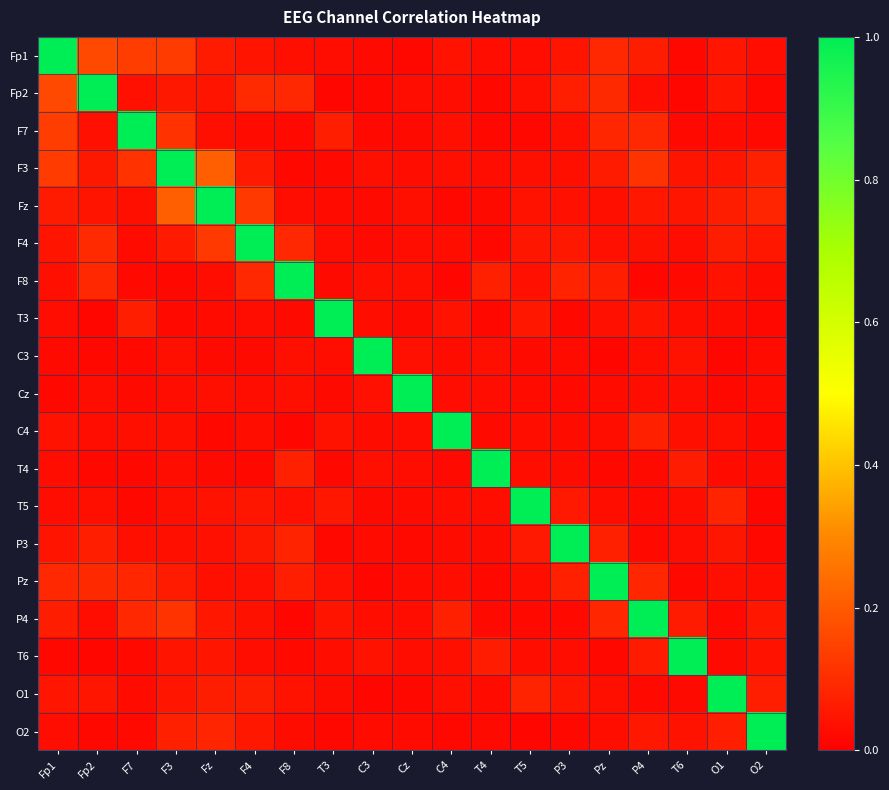

Reading left to right, extract all data points from this chart.

Fp1: Fp1=1.0	Fp2=0.2	F7=0.1	F3=0.1	Fz=0.1	F4=0.0	F8=0.0	T3=0.0	C3=0.0	Cz=0.0	C4=0.0	T4=0.0	T5=0.0	P3=0.0	Pz=0.1	P4=0.1	T6=0.0	O1=0.0	O2=0.0
Fp2: Fp1=0.2	Fp2=1.0	F7=0.0	F3=0.1	Fz=0.0	F4=0.1	F8=0.1	T3=0.0	C3=0.0	Cz=0.0	C4=0.0	T4=0.0	T5=0.0	P3=0.1	Pz=0.1	P4=0.0	T6=0.0	O1=0.0	O2=0.0
F7: Fp1=0.1	Fp2=0.0	F7=1.0	F3=0.1	Fz=0.0	F4=0.0	F8=0.0	T3=0.1	C3=0.0	Cz=0.0	C4=0.0	T4=0.0	T5=0.0	P3=0.0	Pz=0.1	P4=0.1	T6=0.0	O1=0.0	O2=0.0
F3: Fp1=0.1	Fp2=0.1	F7=0.1	F3=1.0	Fz=0.2	F4=0.1	F8=0.0	T3=0.0	C3=0.0	Cz=0.0	C4=0.0	T4=0.0	T5=0.0	P3=0.0	Pz=0.1	P4=0.1	T6=0.0	O1=0.0	O2=0.1
Fz: Fp1=0.1	Fp2=0.0	F7=0.0	F3=0.2	Fz=1.0	F4=0.1	F8=0.0	T3=0.0	C3=0.0	Cz=0.0	C4=0.0	T4=0.0	T5=0.0	P3=0.0	Pz=0.0	P4=0.1	T6=0.0	O1=0.1	O2=0.1
F4: Fp1=0.0	Fp2=0.1	F7=0.0	F3=0.1	Fz=0.1	F4=1.0	F8=0.1	T3=0.0	C3=0.0	Cz=0.0	C4=0.0	T4=0.0	T5=0.1	P3=0.1	Pz=0.0	P4=0.0	T6=0.0	O1=0.1	O2=0.1
F8: Fp1=0.0	Fp2=0.1	F7=0.0	F3=0.0	Fz=0.0	F4=0.1	F8=1.0	T3=0.0	C3=0.0	Cz=0.0	C4=0.0	T4=0.1	T5=0.0	P3=0.1	Pz=0.1	P4=0.0	T6=0.0	O1=0.0	O2=0.0
T3: Fp1=0.0	Fp2=0.0	F7=0.1	F3=0.0	Fz=0.0	F4=0.0	F8=0.0	T3=1.0	C3=0.0	Cz=0.0	C4=0.0	T4=0.0	T5=0.1	P3=0.0	Pz=0.0	P4=0.0	T6=0.0	O1=0.0	O2=0.0
C3: Fp1=0.0	Fp2=0.0	F7=0.0	F3=0.0	Fz=0.0	F4=0.0	F8=0.0	T3=0.0	C3=1.0	Cz=0.0	C4=0.0	T4=0.0	T5=0.0	P3=0.0	Pz=0.0	P4=0.0	T6=0.0	O1=0.0	O2=0.0
Cz: Fp1=0.0	Fp2=0.0	F7=0.0	F3=0.0	Fz=0.0	F4=0.0	F8=0.0	T3=0.0	C3=0.0	Cz=1.0	C4=0.0	T4=0.0	T5=0.0	P3=0.0	Pz=0.0	P4=0.0	T6=0.0	O1=0.0	O2=0.0
C4: Fp1=0.0	Fp2=0.0	F7=0.0	F3=0.0	Fz=0.0	F4=0.0	F8=0.0	T3=0.0	C3=0.0	Cz=0.0	C4=1.0	T4=0.0	T5=0.0	P3=0.0	Pz=0.0	P4=0.1	T6=0.0	O1=0.0	O2=0.0
T4: Fp1=0.0	Fp2=0.0	F7=0.0	F3=0.0	Fz=0.0	F4=0.0	F8=0.1	T3=0.0	C3=0.0	Cz=0.0	C4=0.0	T4=1.0	T5=0.0	P3=0.0	Pz=0.0	P4=0.0	T6=0.1	O1=0.0	O2=0.0
T5: Fp1=0.0	Fp2=0.0	F7=0.0	F3=0.0	Fz=0.0	F4=0.1	F8=0.0	T3=0.1	C3=0.0	Cz=0.0	C4=0.0	T4=0.0	T5=1.0	P3=0.1	Pz=0.0	P4=0.0	T6=0.0	O1=0.1	O2=0.0
P3: Fp1=0.0	Fp2=0.1	F7=0.0	F3=0.0	Fz=0.0	F4=0.1	F8=0.1	T3=0.0	C3=0.0	Cz=0.0	C4=0.0	T4=0.0	T5=0.1	P3=1.0	Pz=0.1	P4=0.0	T6=0.0	O1=0.1	O2=0.0
Pz: Fp1=0.1	Fp2=0.1	F7=0.1	F3=0.1	Fz=0.0	F4=0.0	F8=0.1	T3=0.0	C3=0.0	Cz=0.0	C4=0.0	T4=0.0	T5=0.0	P3=0.1	Pz=1.0	P4=0.1	T6=0.0	O1=0.0	O2=0.0
P4: Fp1=0.1	Fp2=0.0	F7=0.1	F3=0.1	Fz=0.1	F4=0.0	F8=0.0	T3=0.0	C3=0.0	Cz=0.0	C4=0.1	T4=0.0	T5=0.0	P3=0.0	Pz=0.1	P4=1.0	T6=0.1	O1=0.0	O2=0.1
T6: Fp1=0.0	Fp2=0.0	F7=0.0	F3=0.0	Fz=0.0	F4=0.0	F8=0.0	T3=0.0	C3=0.0	Cz=0.0	C4=0.0	T4=0.1	T5=0.0	P3=0.0	Pz=0.0	P4=0.1	T6=1.0	O1=0.0	O2=0.0
O1: Fp1=0.0	Fp2=0.0	F7=0.0	F3=0.0	Fz=0.1	F4=0.1	F8=0.0	T3=0.0	C3=0.0	Cz=0.0	C4=0.0	T4=0.0	T5=0.1	P3=0.1	Pz=0.0	P4=0.0	T6=0.0	O1=1.0	O2=0.1
O2: Fp1=0.0	Fp2=0.0	F7=0.0	F3=0.1	Fz=0.1	F4=0.1	F8=0.0	T3=0.0	C3=0.0	Cz=0.0	C4=0.0	T4=0.0	T5=0.0	P3=0.0	Pz=0.0	P4=0.1	T6=0.0	O1=0.1	O2=1.0